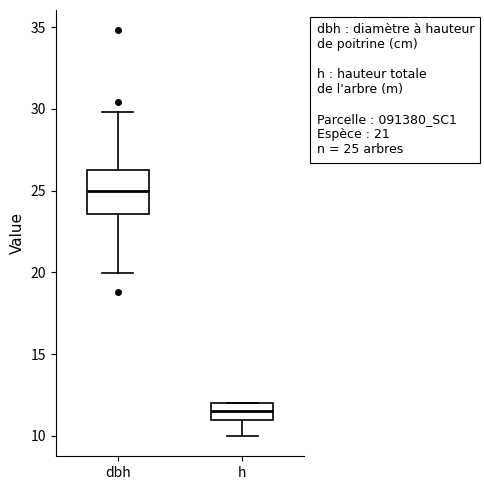

Which box has the lowest median line?

h